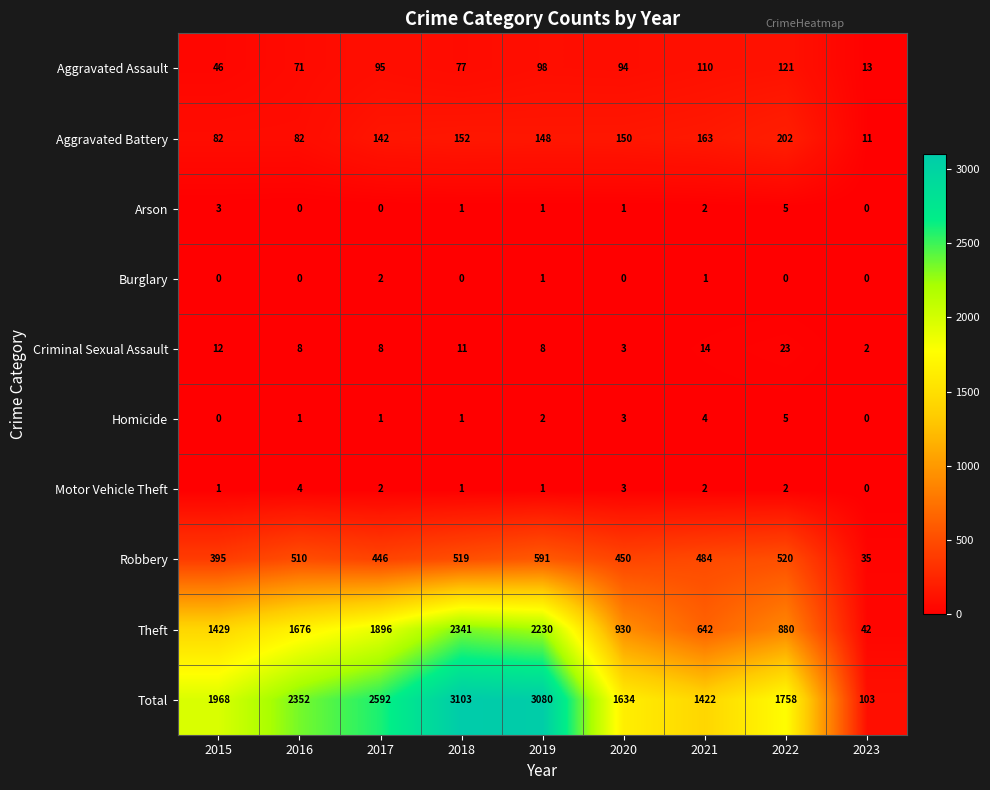

What is the approximate value of Arson at 2015?

3